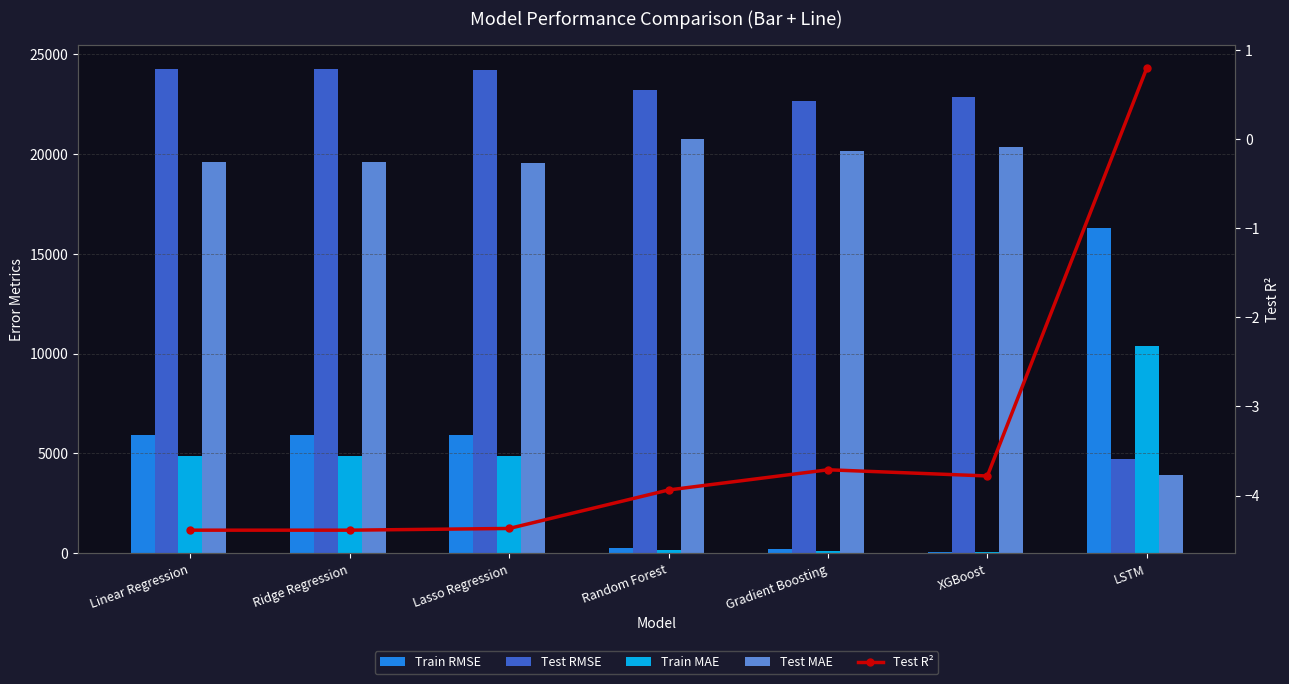

What is the average value of the Train MAE series?

3610.4